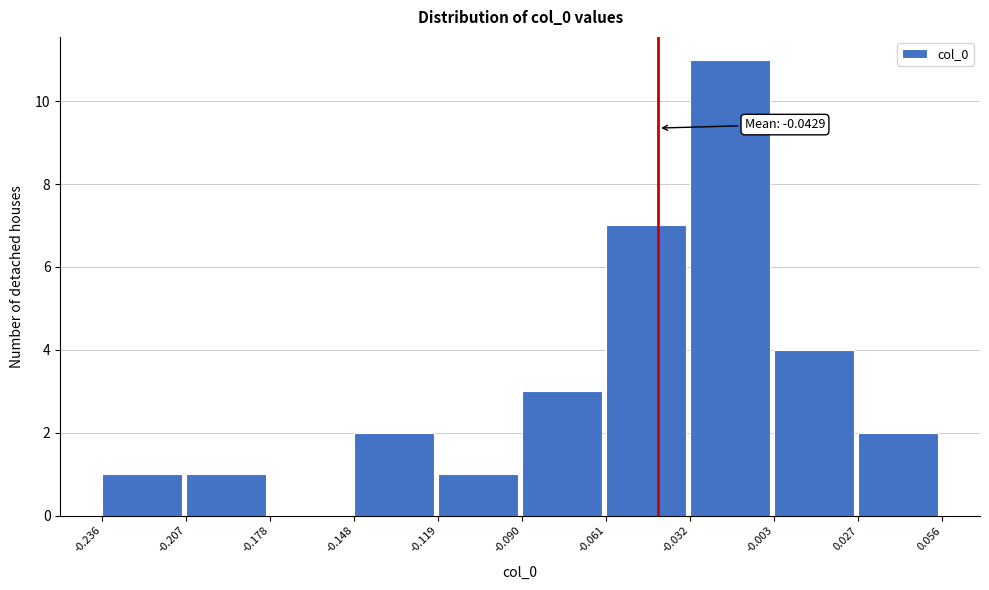

Which range on the x-axis has the tallest bar?

-0.032 to -0.003